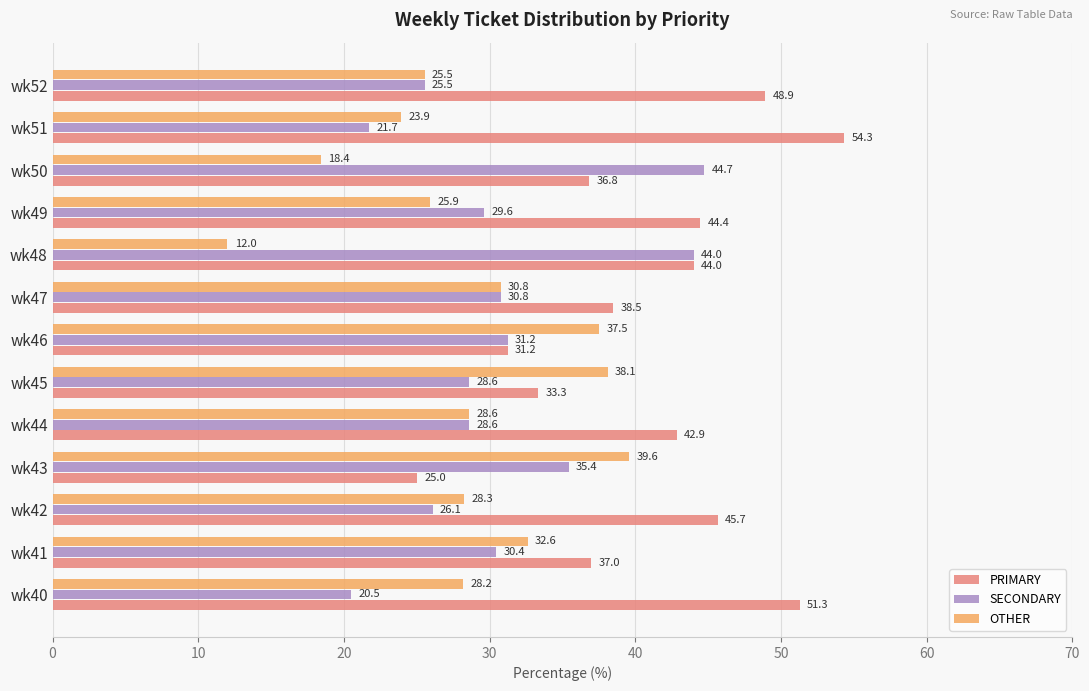

Which series has the largest range (max minus min)?

PRIMARY